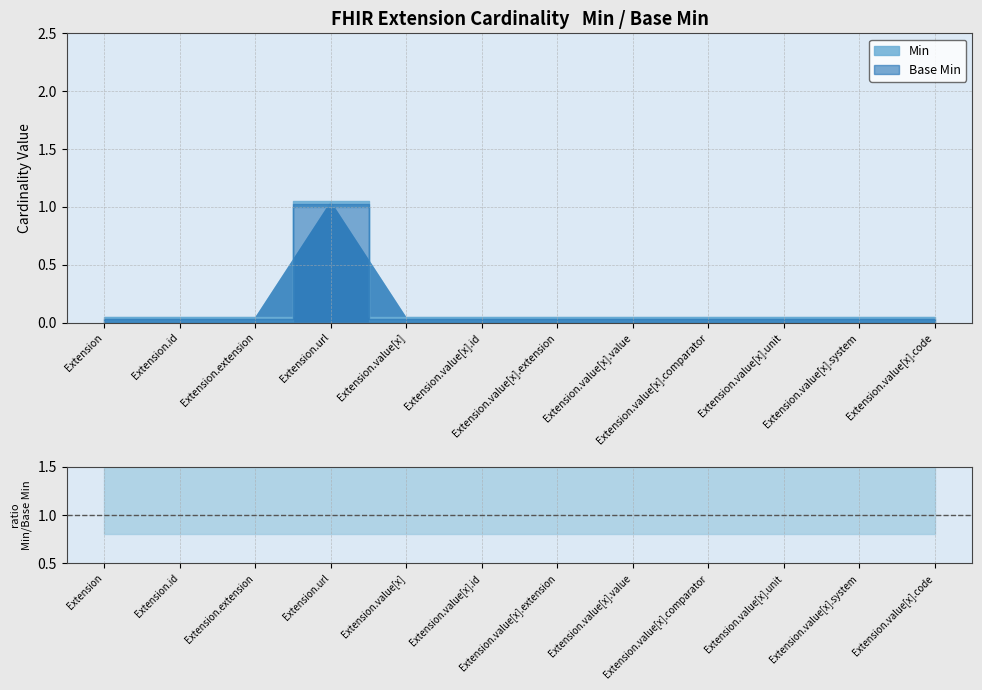

How many values in the Min series exceed 0?

1